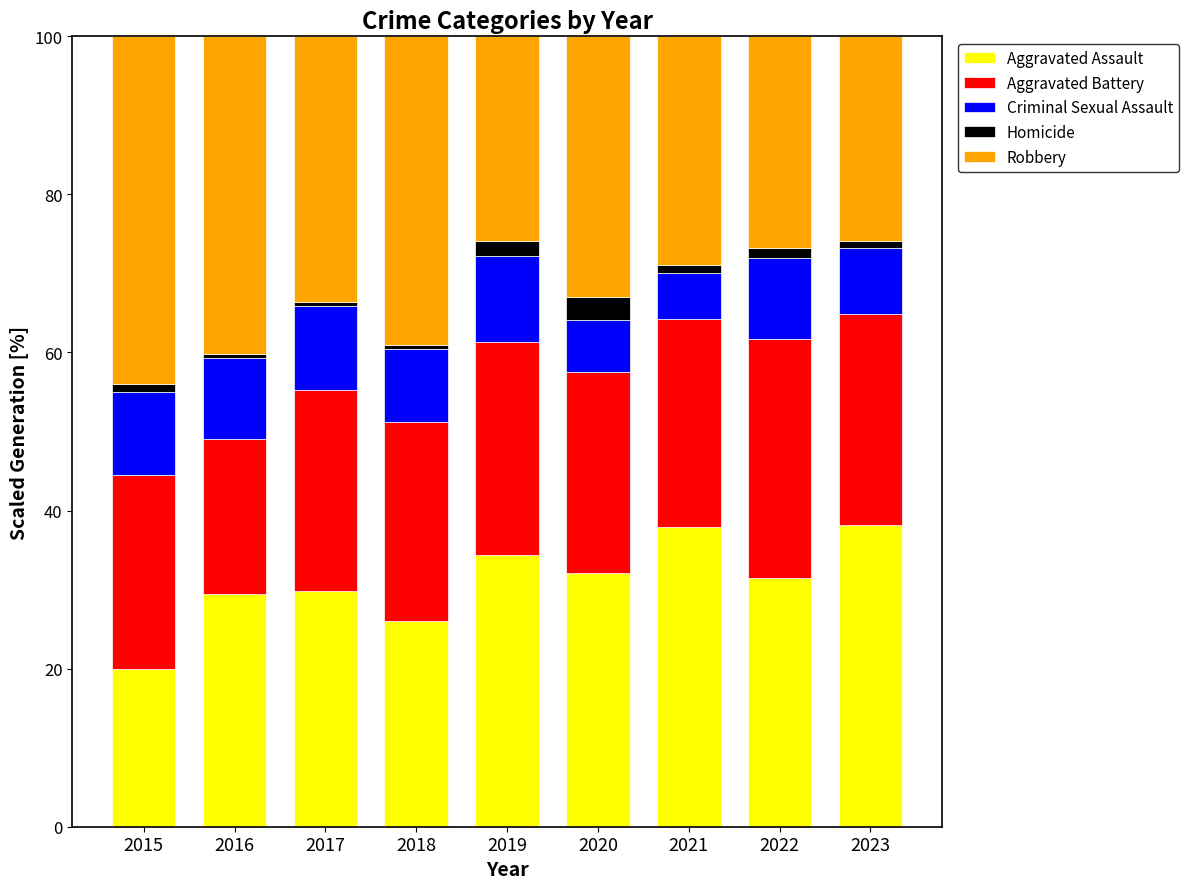

What is the sum of all Aggravated Assault values?

279.2